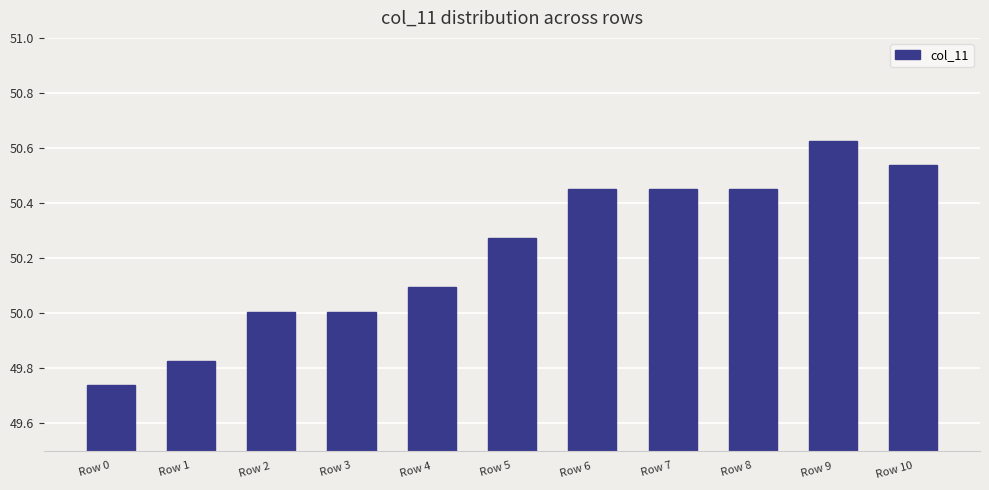

Which category has the highest value across all series?

Row 9